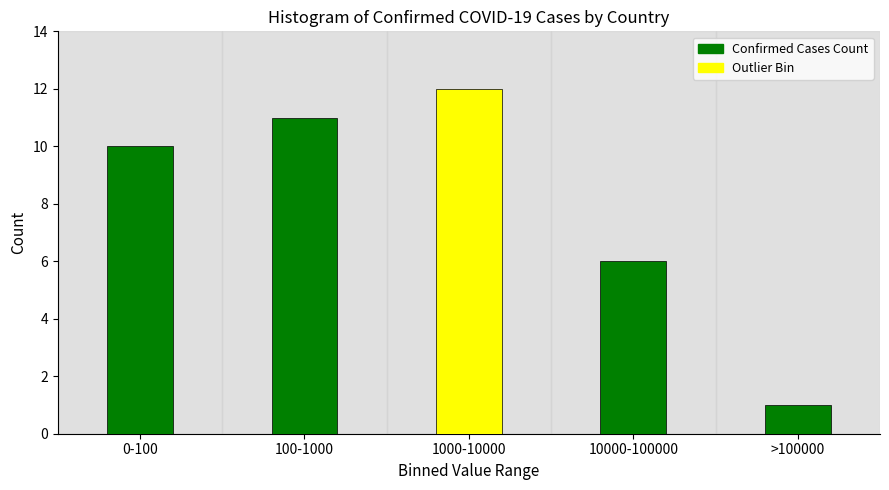

Reading left to right, transcribe all the data shown in this chart.

0-100=10	100-1000=11	1000-10000=12	10000-100000=6	>100000=1